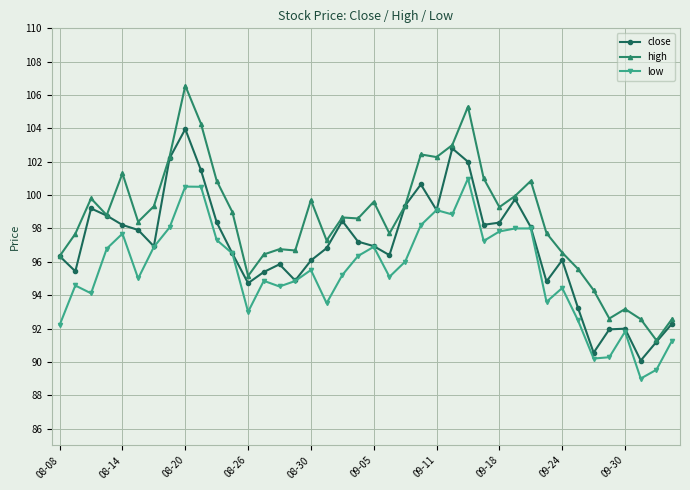

List the series in order of their peak value, highest first.

high, close, low